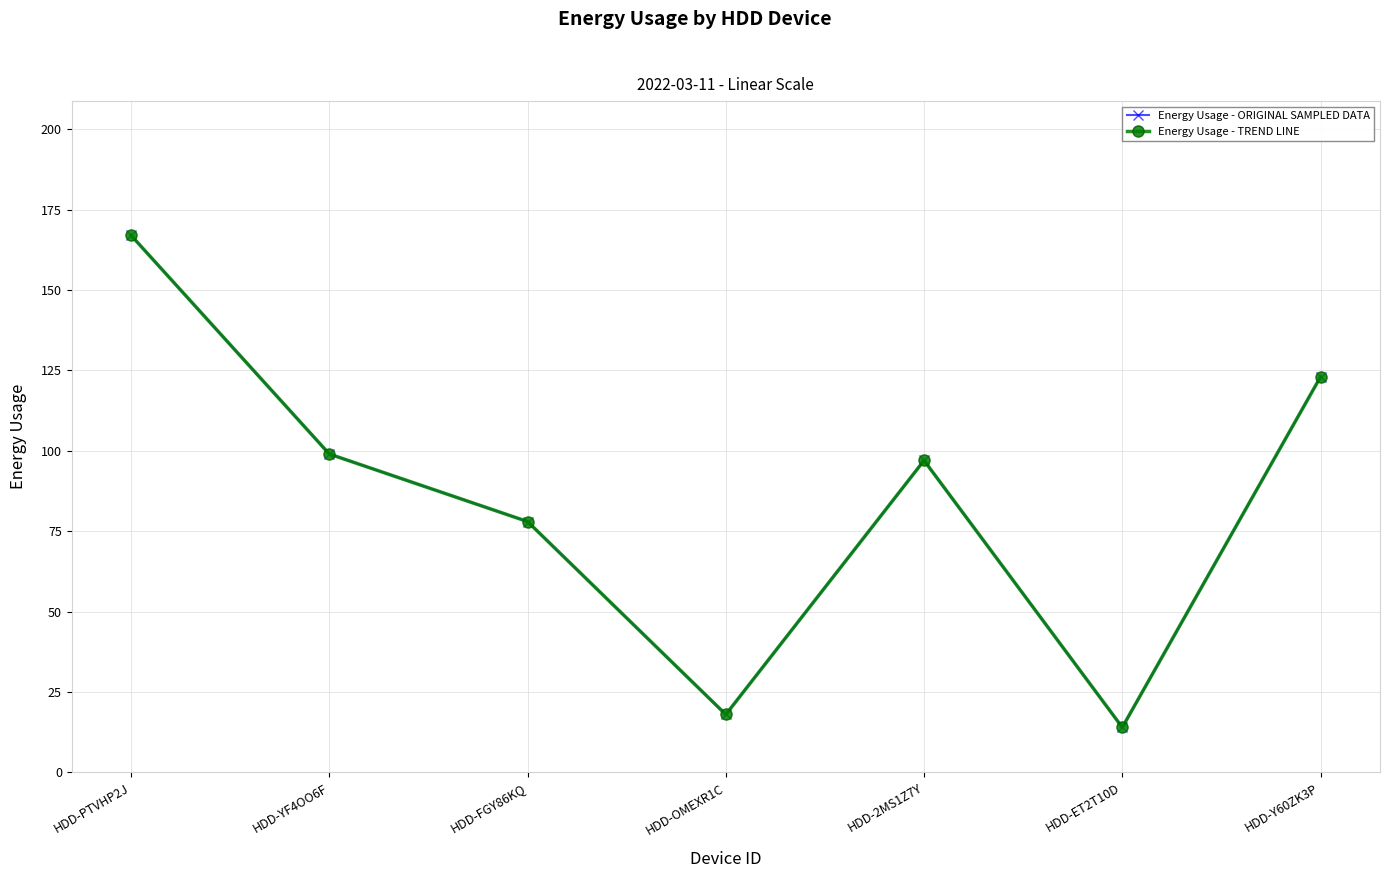

Does the chart have visible grid lines?

Yes